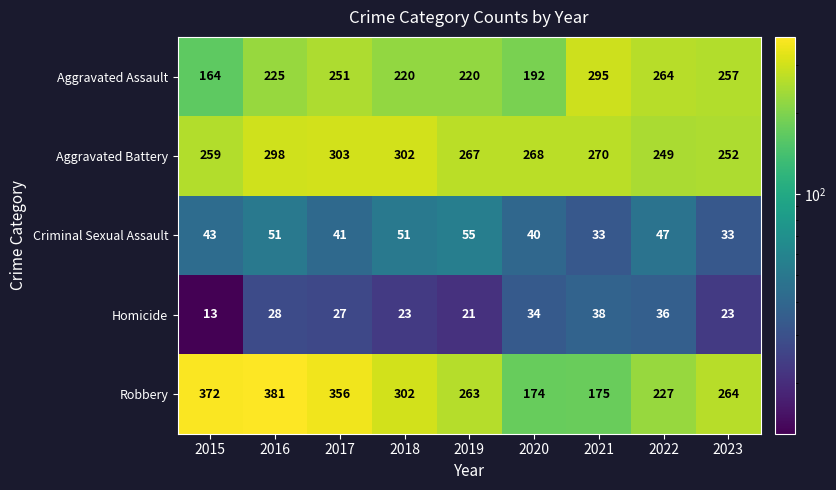

Rank the series by their maximum value, from highest to lowest.

Robbery, Aggravated Battery, Aggravated Assault, Criminal Sexual Assault, Homicide